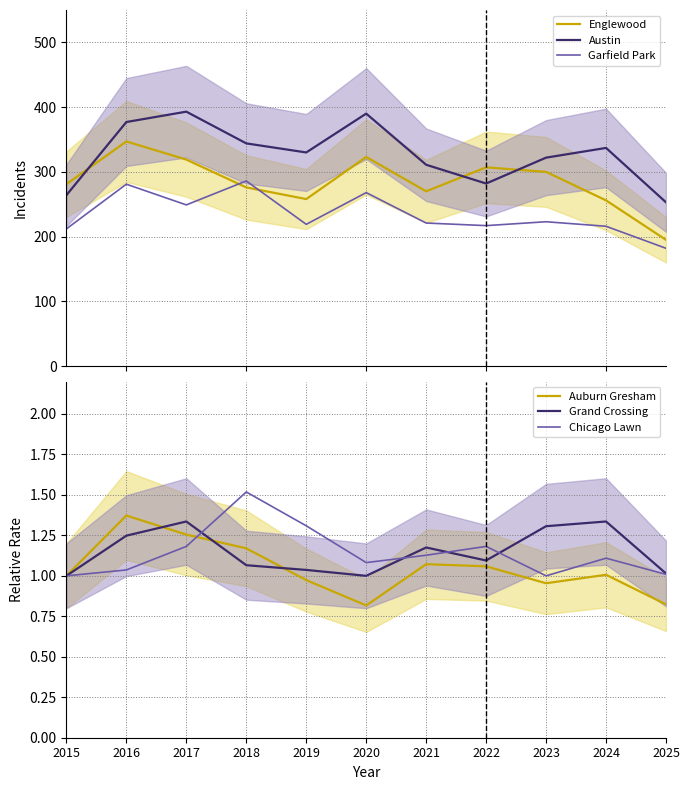

What is the average value of the Grand Crossing series?

1.1